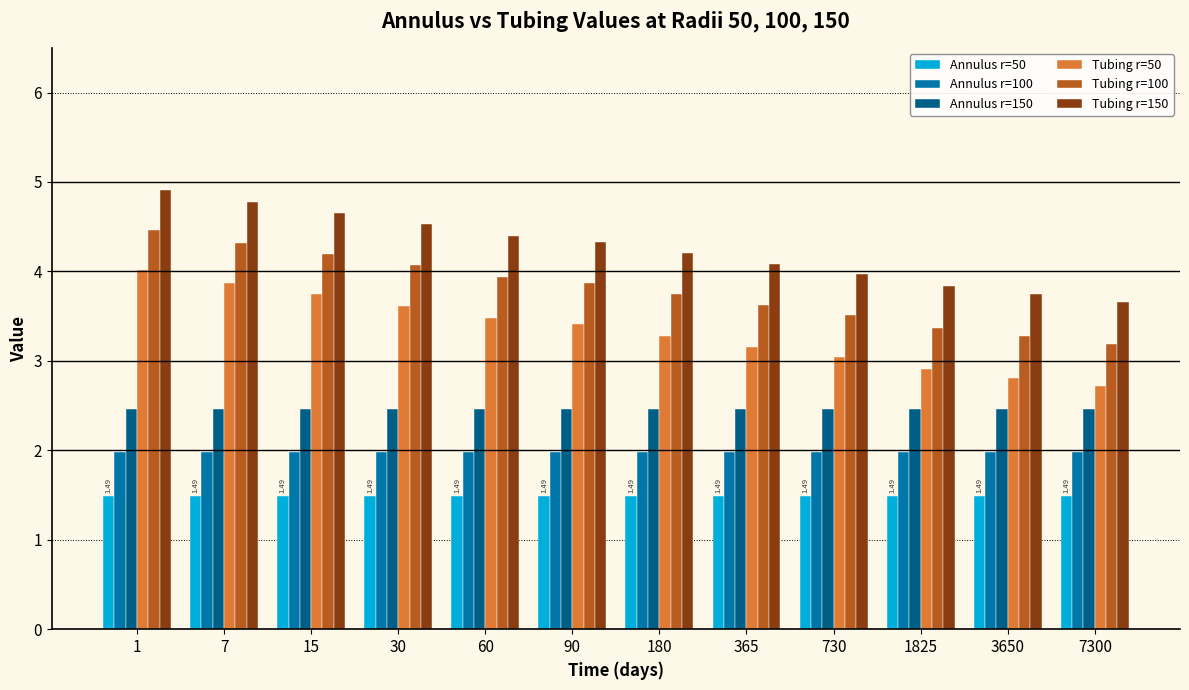

What is the approximate value of Tubing r=150 at 30?

4.5